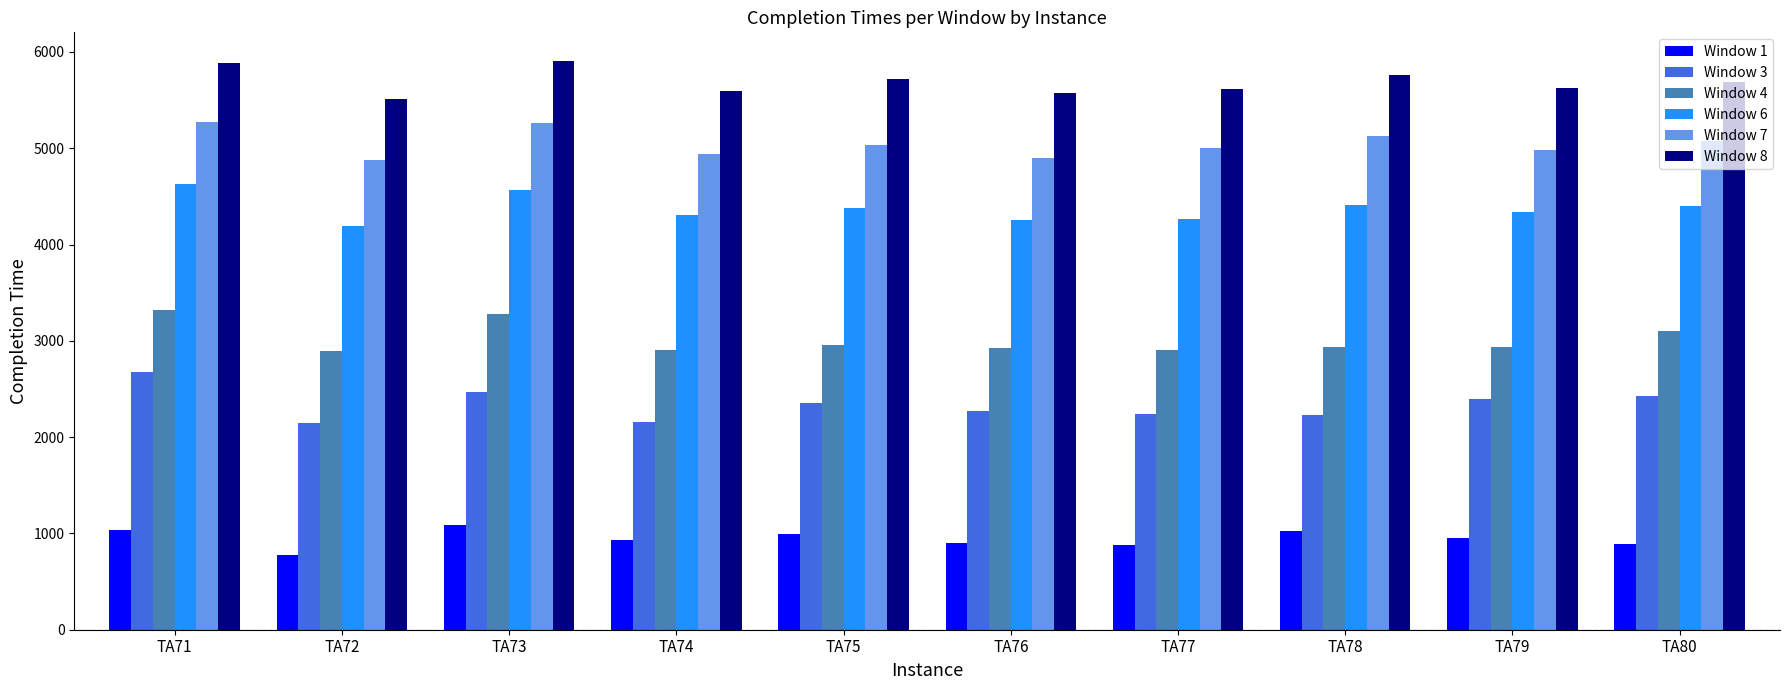

Is the value of Window 7 at TA73 greater than the value of Window 3 at TA75?

Yes